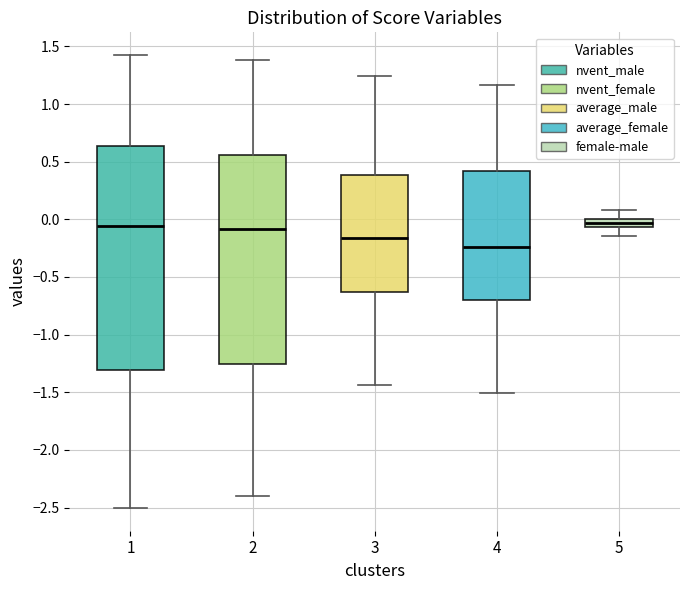

Which box has the lowest median line?

4